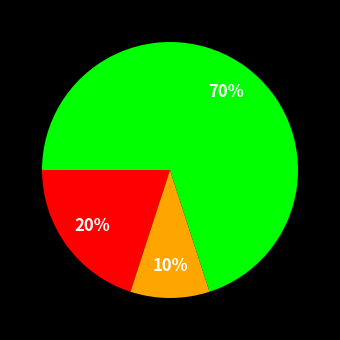

Does any single category account for the majority?

Yes